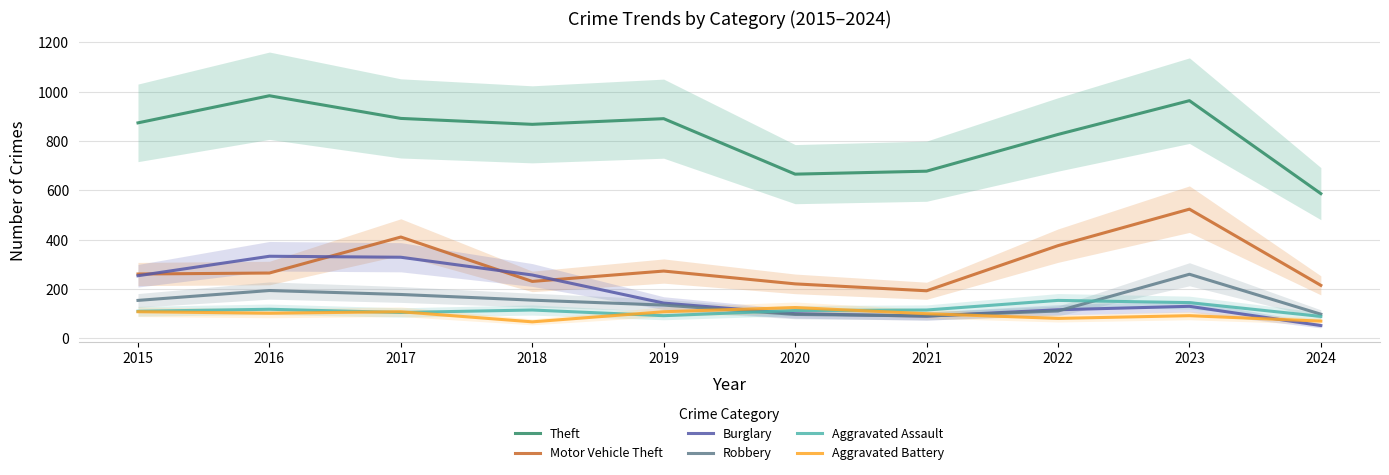

Between 2020 and 2022, which is larger?

2022